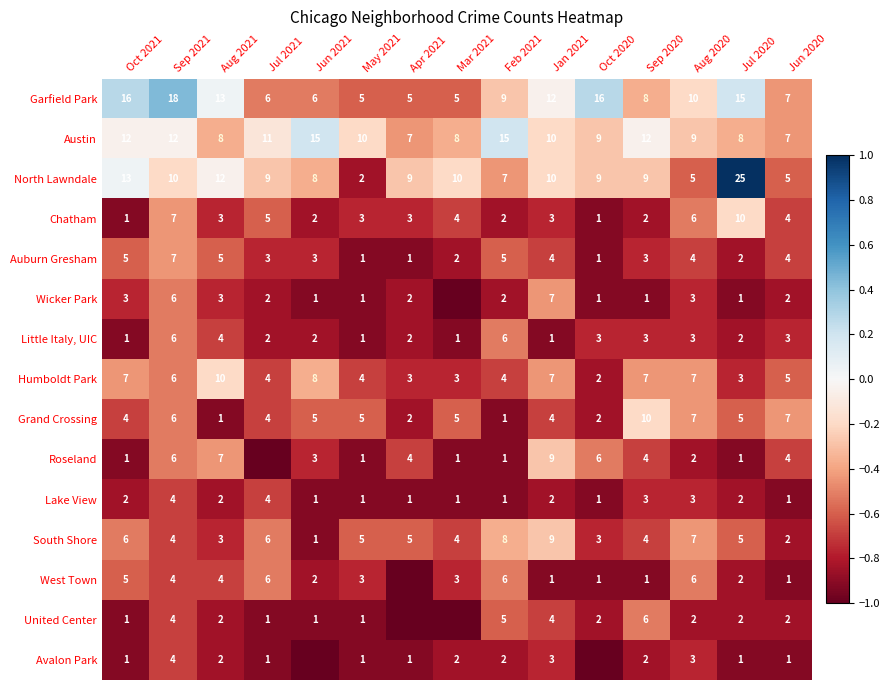

Which category has the highest value in the Humboldt Park series?

Aug 2021